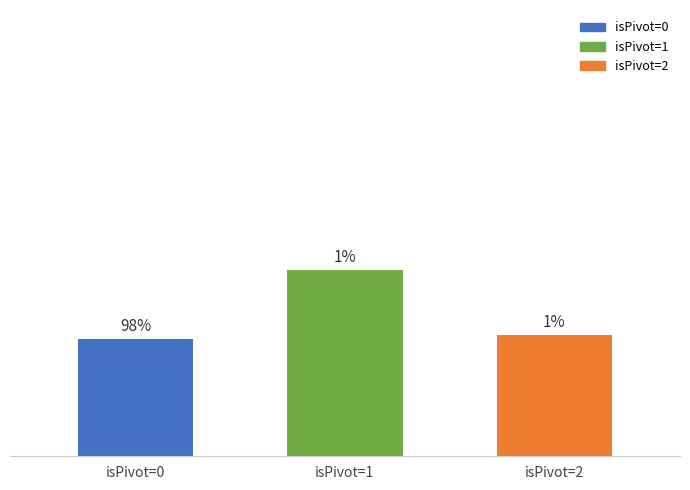

Rank the categories by value from highest to lowest.

isPivot=1, isPivot=2, isPivot=0